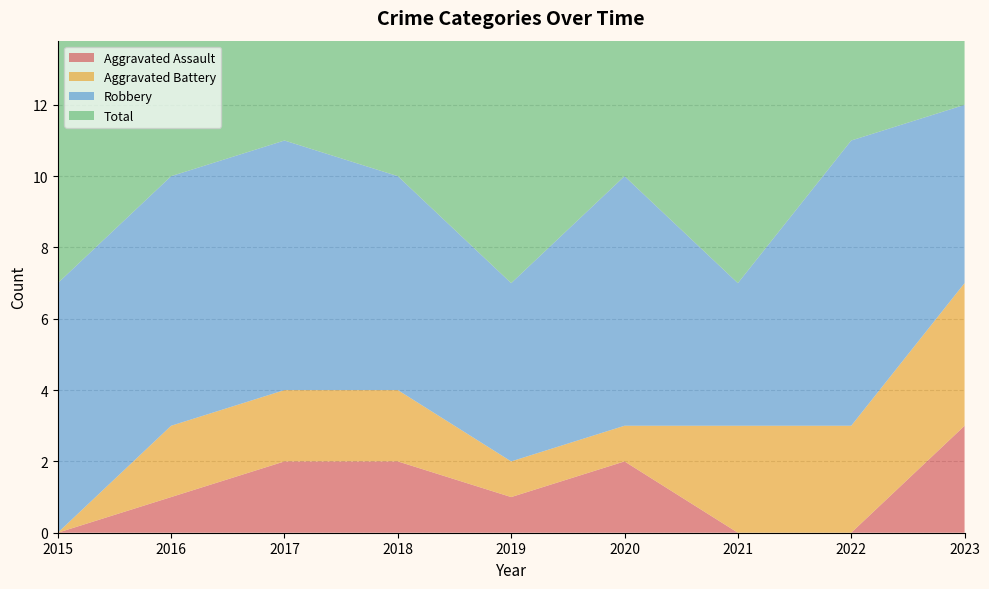

Reading left to right, extract all data points from this chart.

Aggravated Assault: 0	1	2	2	1	2	0	0	3
Aggravated Battery: 0	2	2	2	1	1	3	3	4
Robbery: 7	7	7	6	5	7	4	8	5
Total: 7	10	11	10	7	10	7	11	12